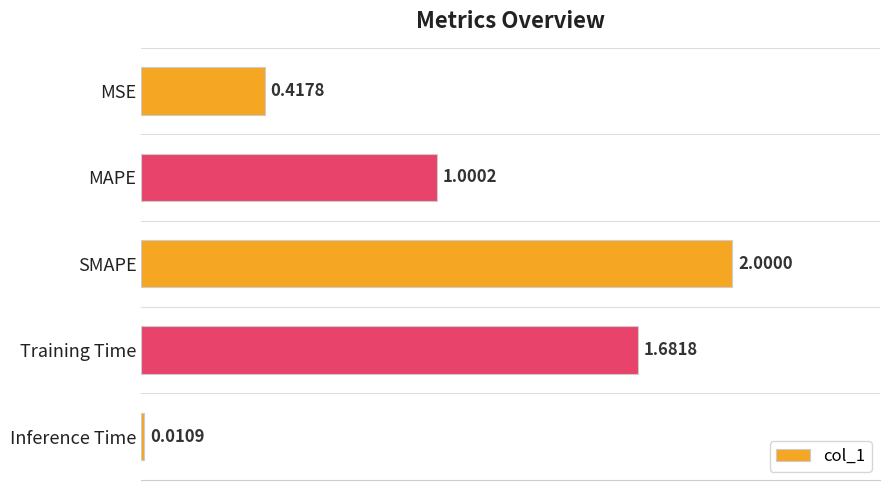

At which category does the chart reach its minimum across all series?

Inference Time